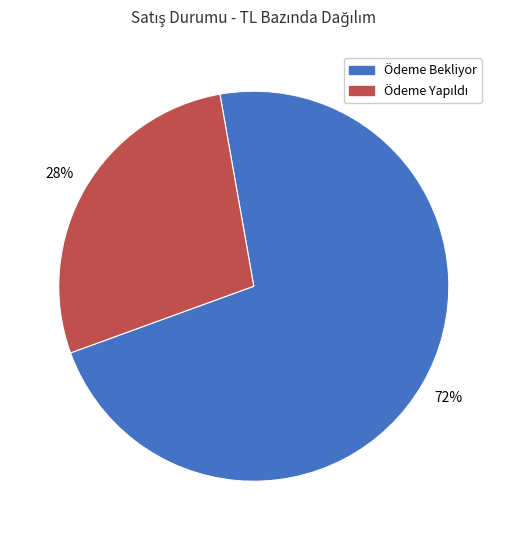

To the nearest percent, what portion does Ödeme Bekliyor represent?

72%